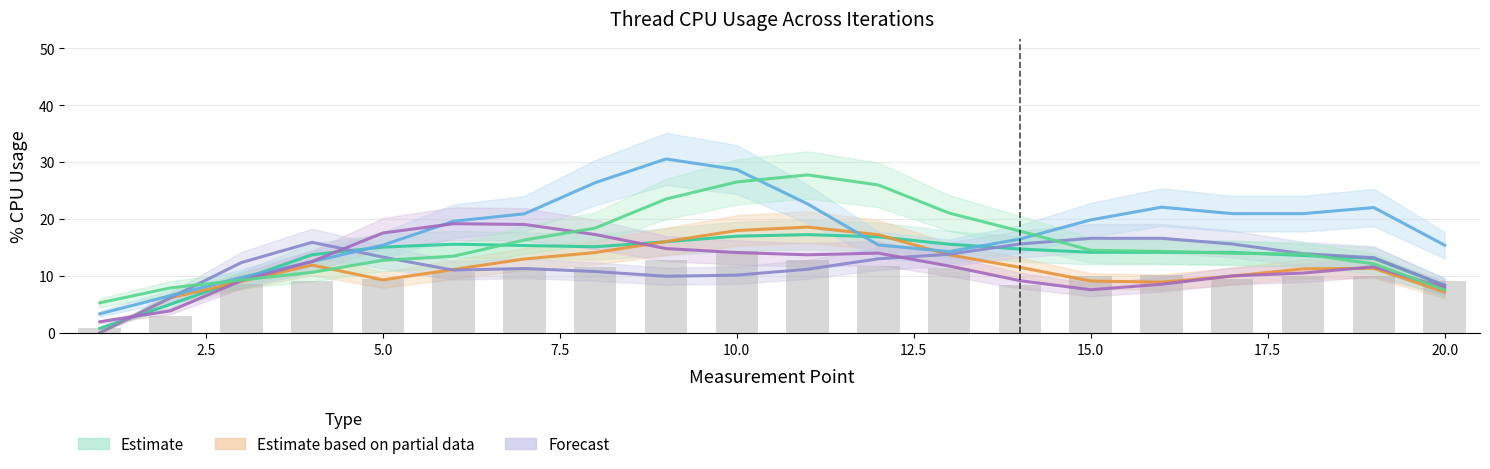

Read the Iteration 12 %Uso value at 4.

12.0